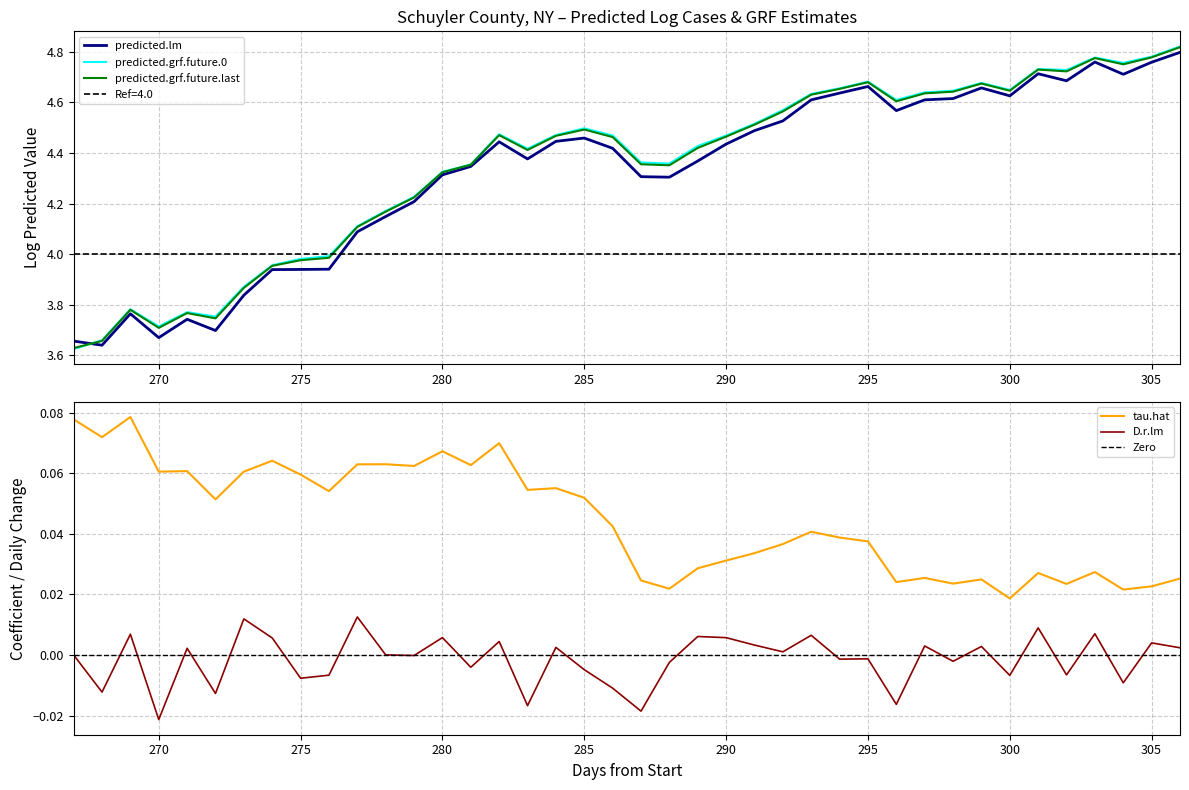

What is the average value of the predicted.grf.future.last series?

4.3